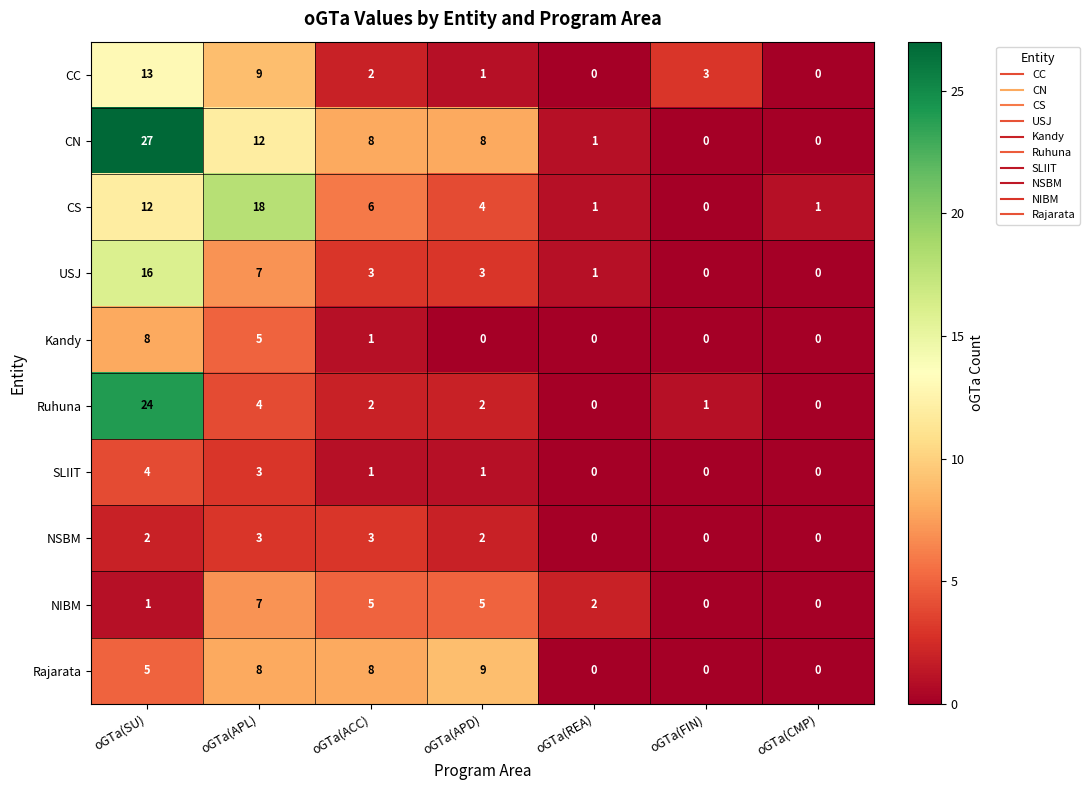

What is the difference between the second highest and minimum values in the CC series?

9